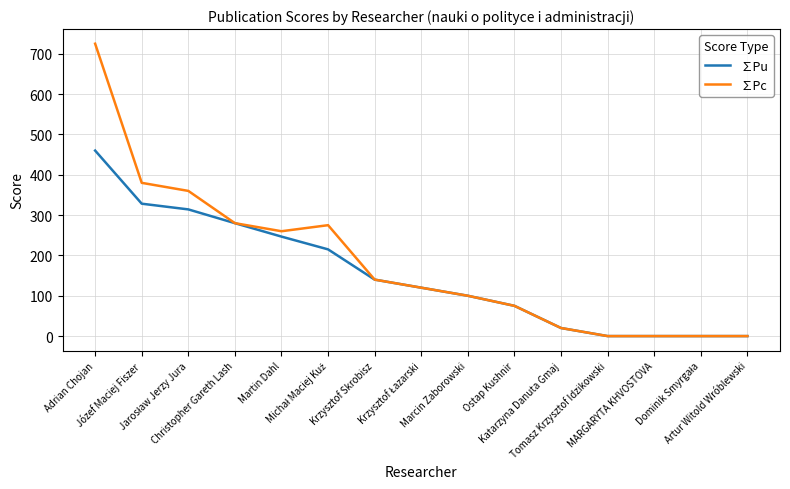

Which series has the largest total across all categories?

∑Pc